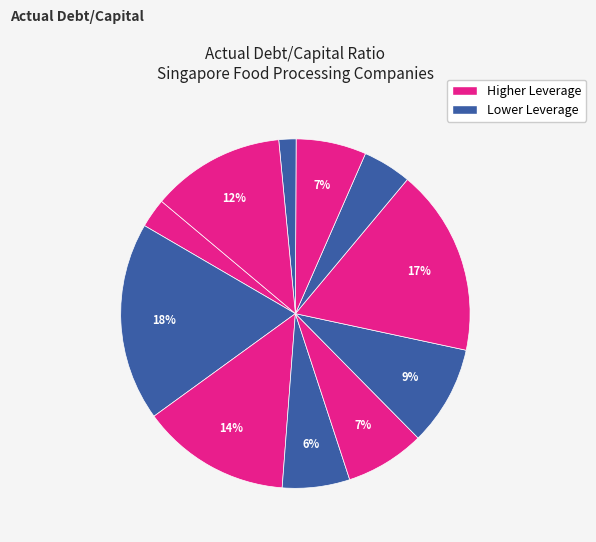

How many segments does this pie chart have?

11